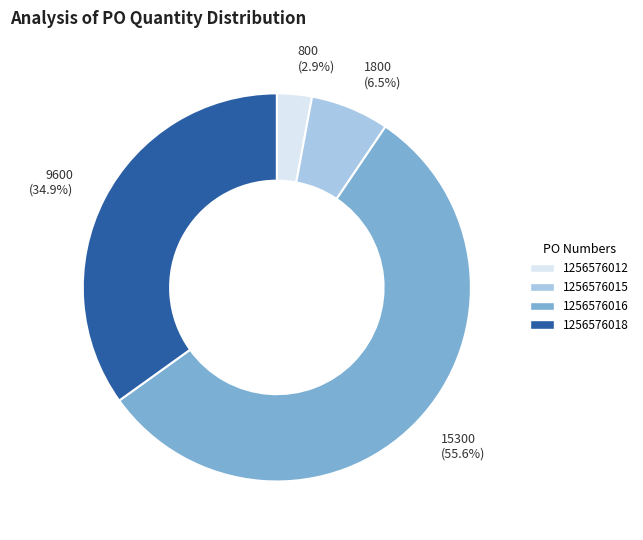

The 1256576018 slice represents 43% of the pie. True or false?

False